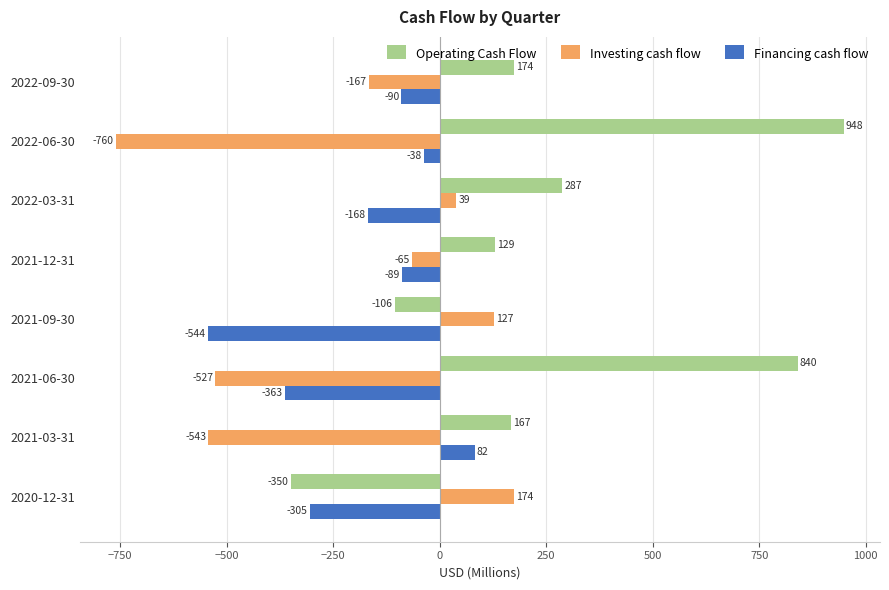

Which series changed the most between 2021-09-30 and 2021-03-31?

Investing cash flow